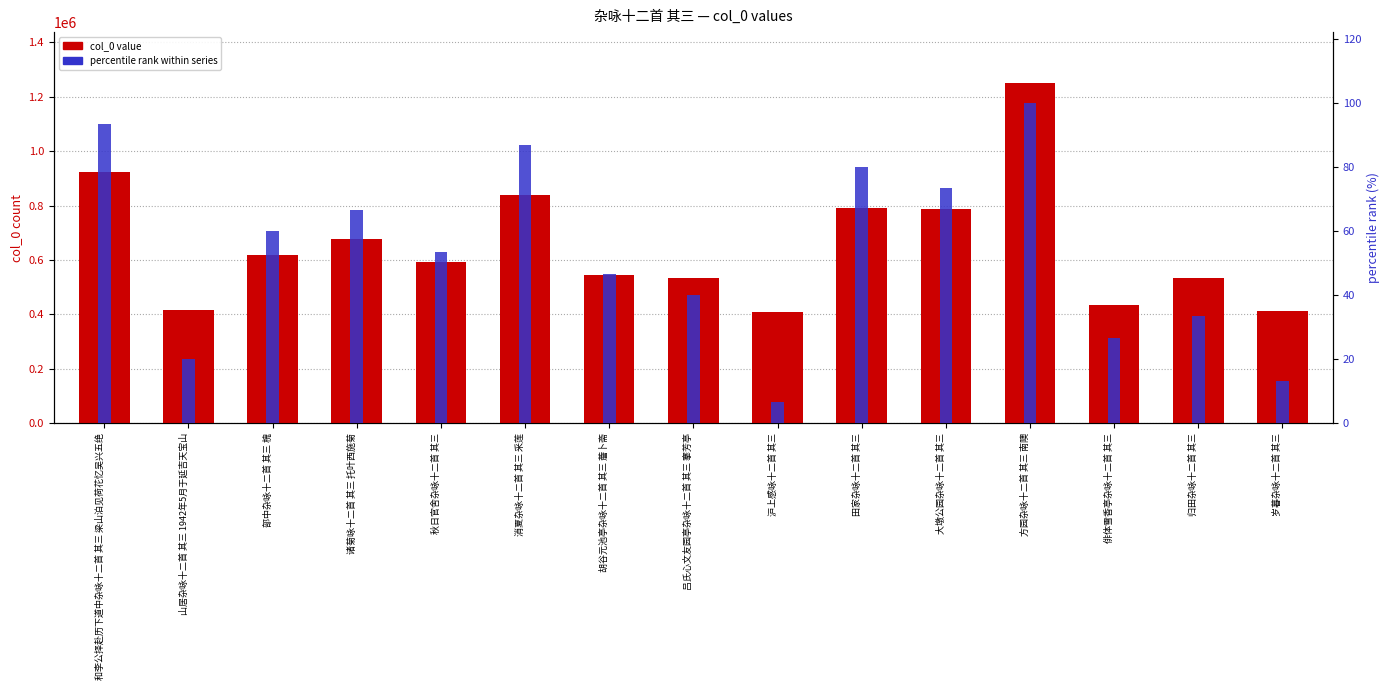

At which label is col_0 value closest to 829100?

消夏杂咏十二首 其三 采莲